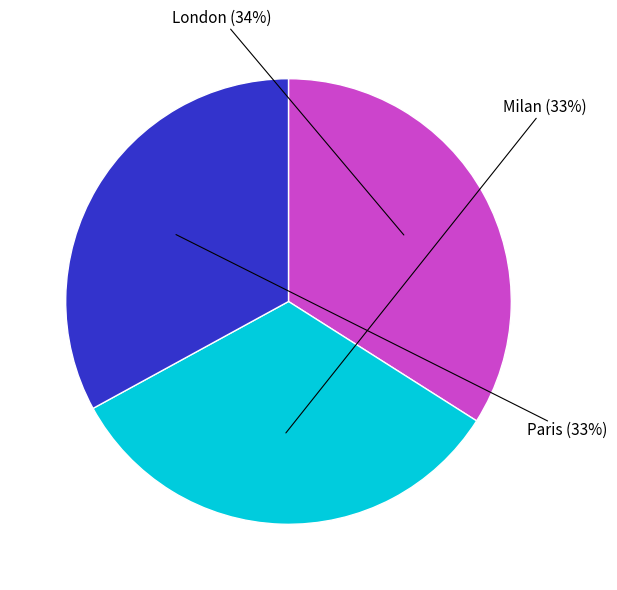

Is there any slice that represents more than half of the pie?

No